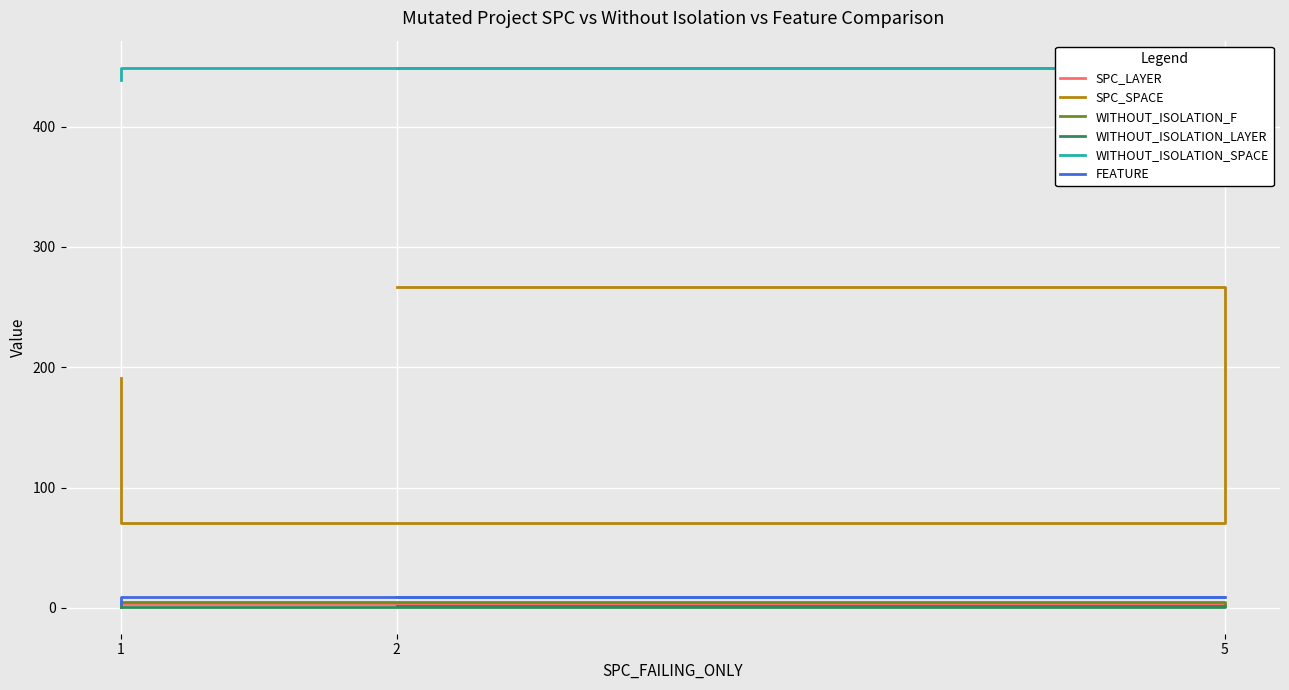

At 2, list the series in order from smallest to largest.

SPC_LAYER, WITHOUT_ISOLATION_F, WITHOUT_ISOLATION_LAYER, FEATURE, SPC_SPACE, WITHOUT_ISOLATION_SPACE